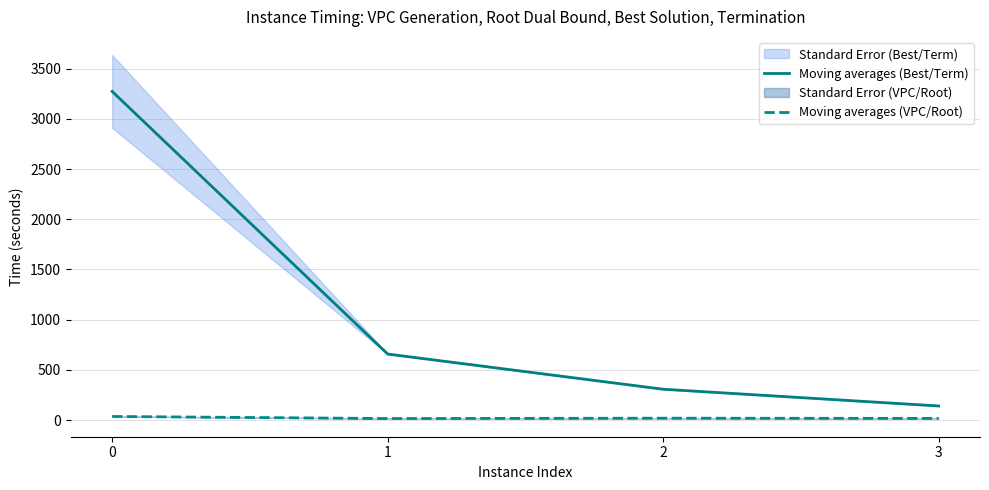

Rank the series by their maximum value, from lowest to highest.

Moving averages (VPC/Root), Moving averages (Best/Term)